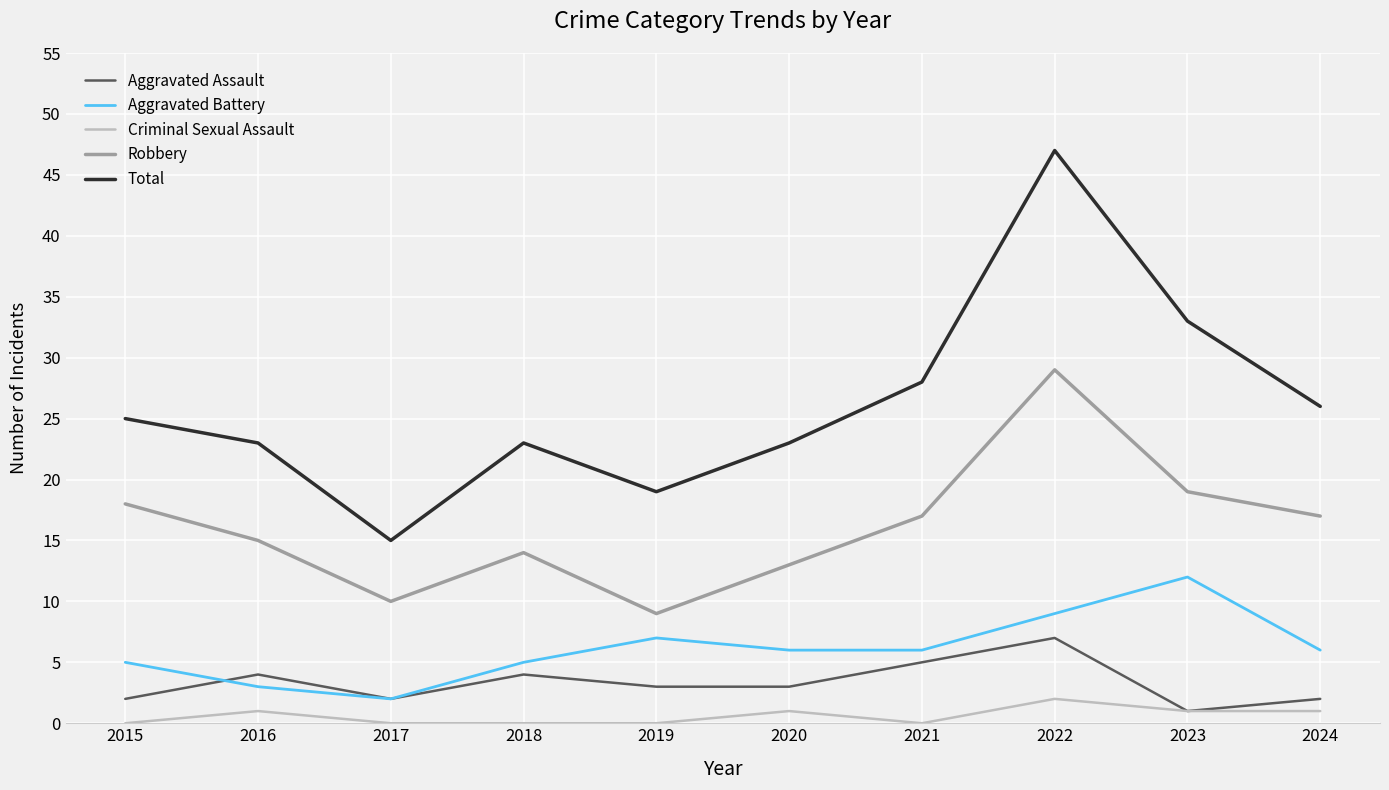

What is the maximum value for Total?

47